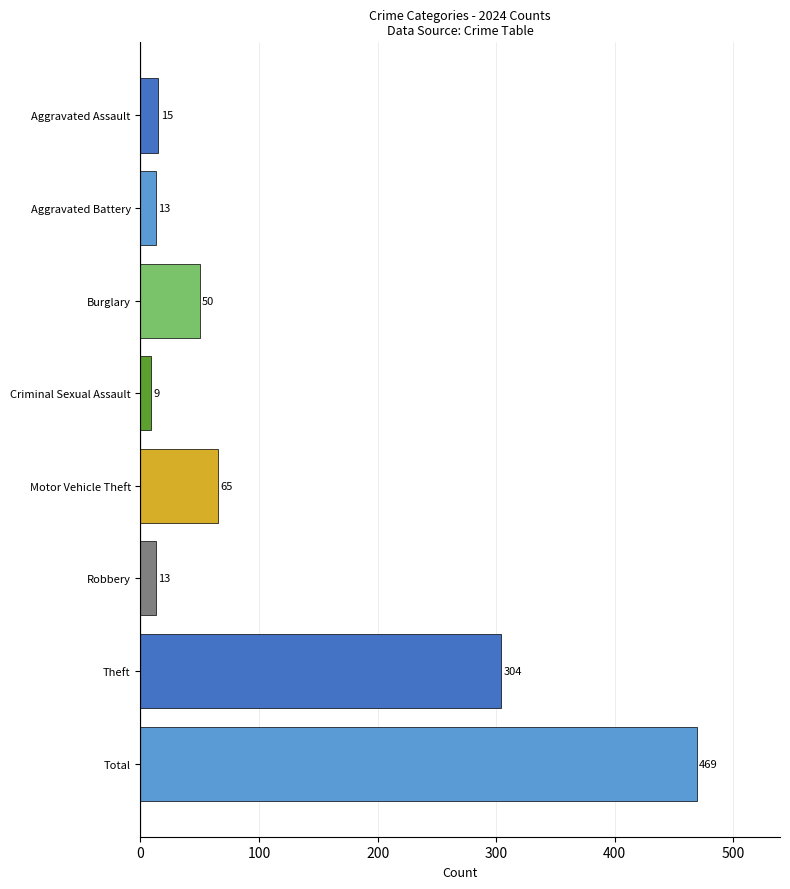

What is the sum of the values at Robbery and Motor Vehicle Theft?

78